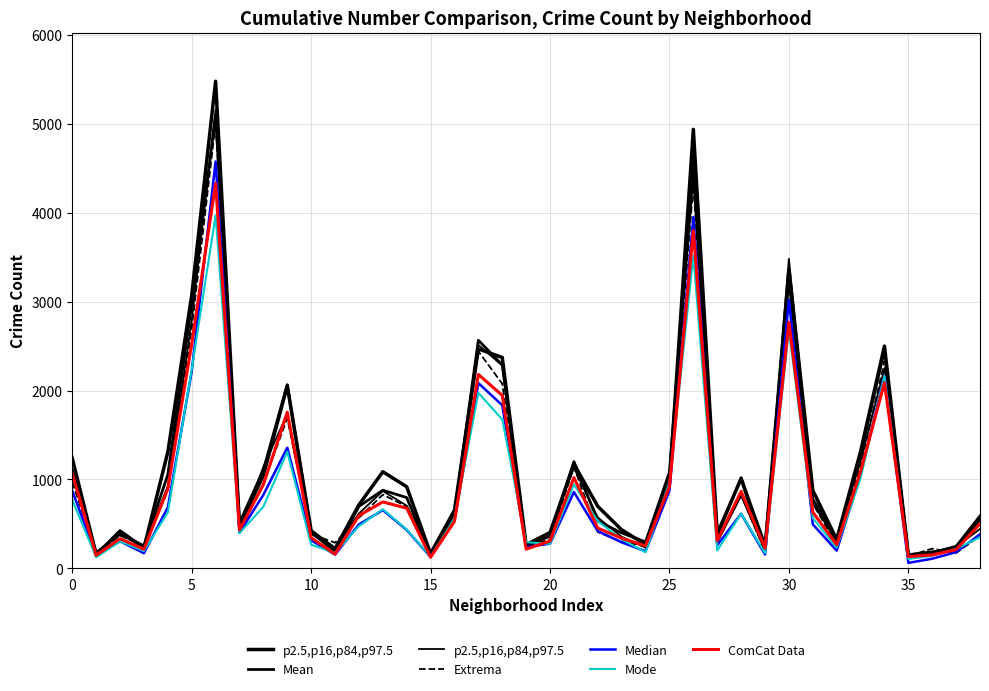

What is the sum of the ComCat Data values at 23 and 21?

1357.5